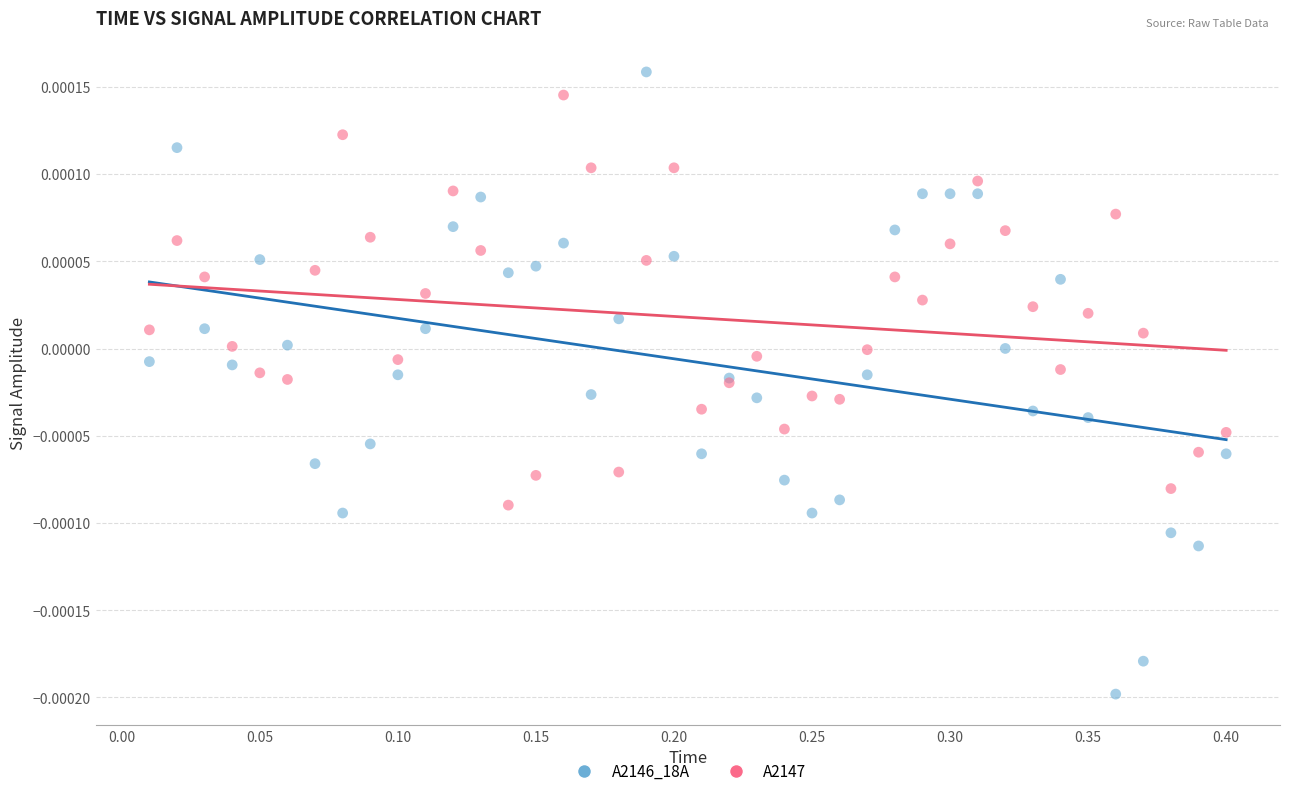

What is the X range (max minus min) for the scatter plot?

0.4